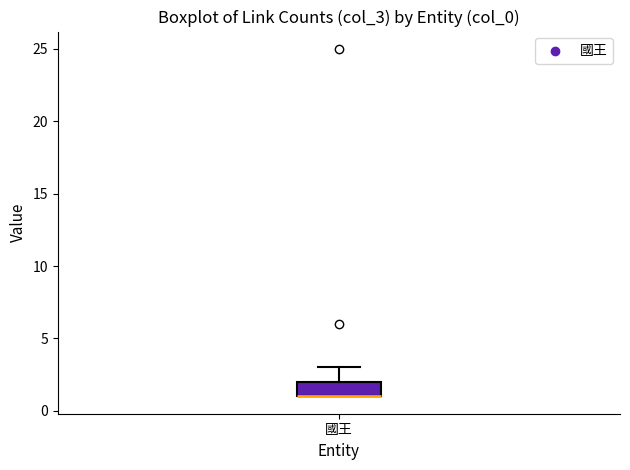

Transcribe this box plot: give where the median line is, the range the box spans, and where the two whiskers end, as read against the y-axis. The values are not printed on the chart, so give them approximately, as read against the axis.

median 1 (drawn on the box's lower edge), box 1 to 2, whiskers 1 to 3